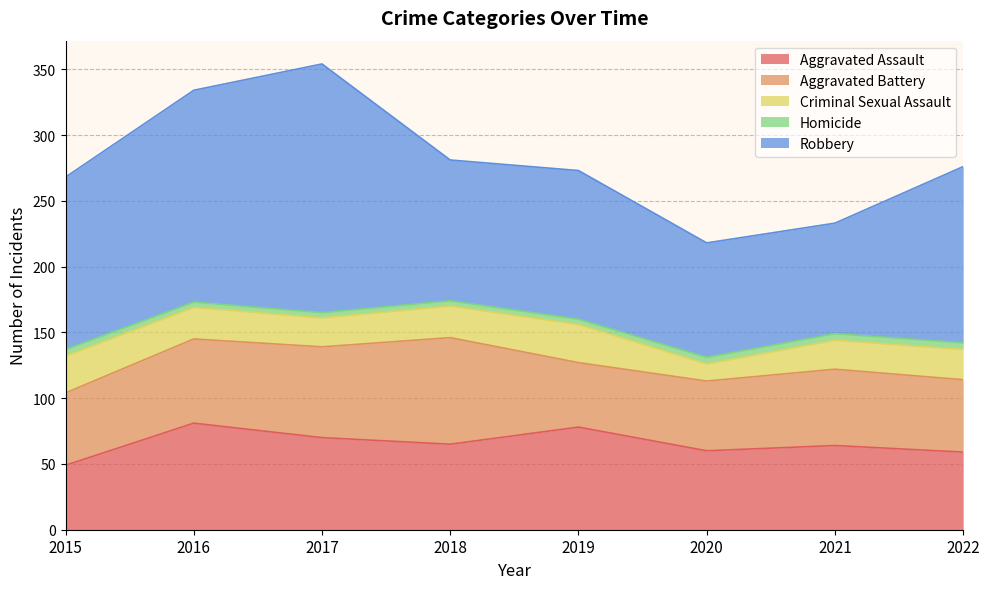

Which category has the highest value across all series?

2017